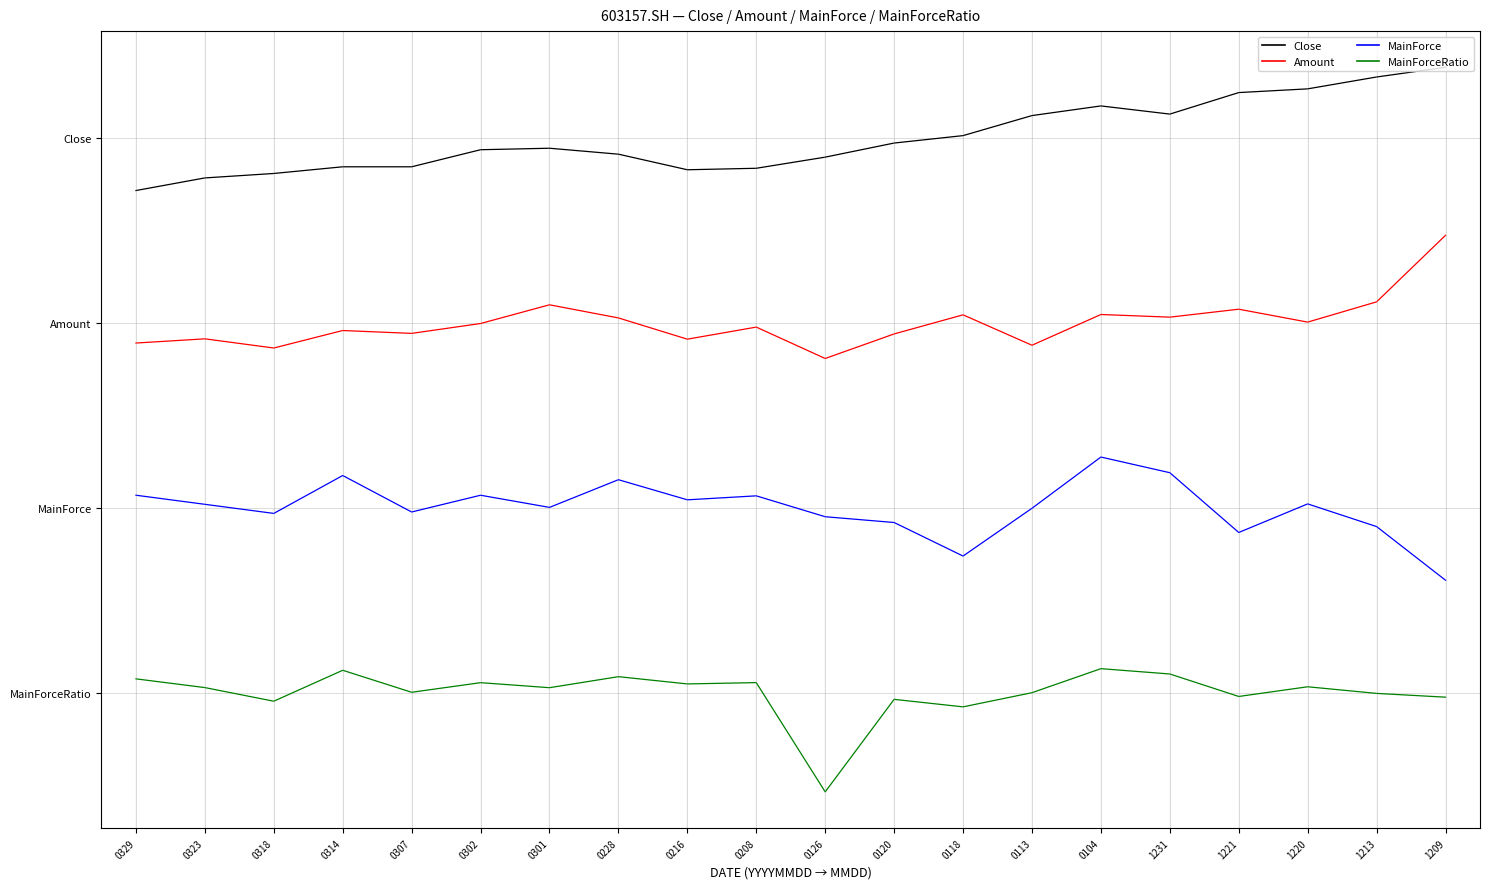

At which label is Close closest to 4?

0329